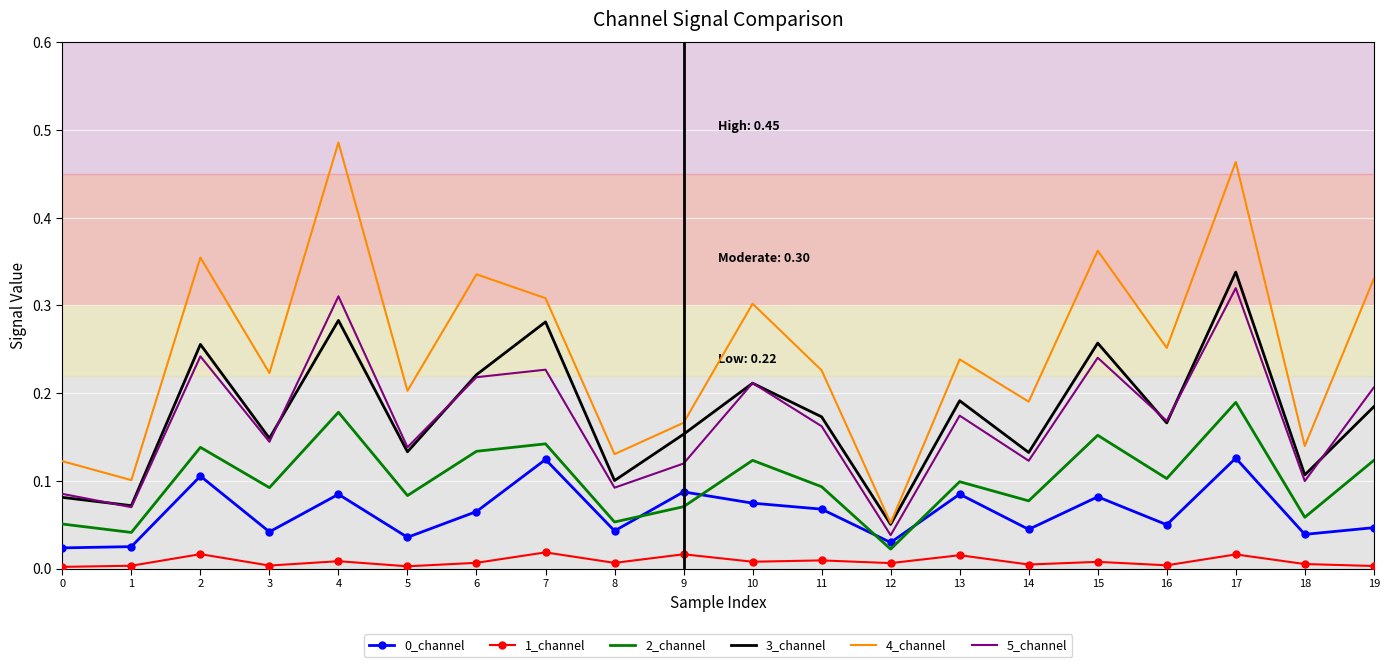

The value of 3_channel at 6 is 0.2. True or false?

True